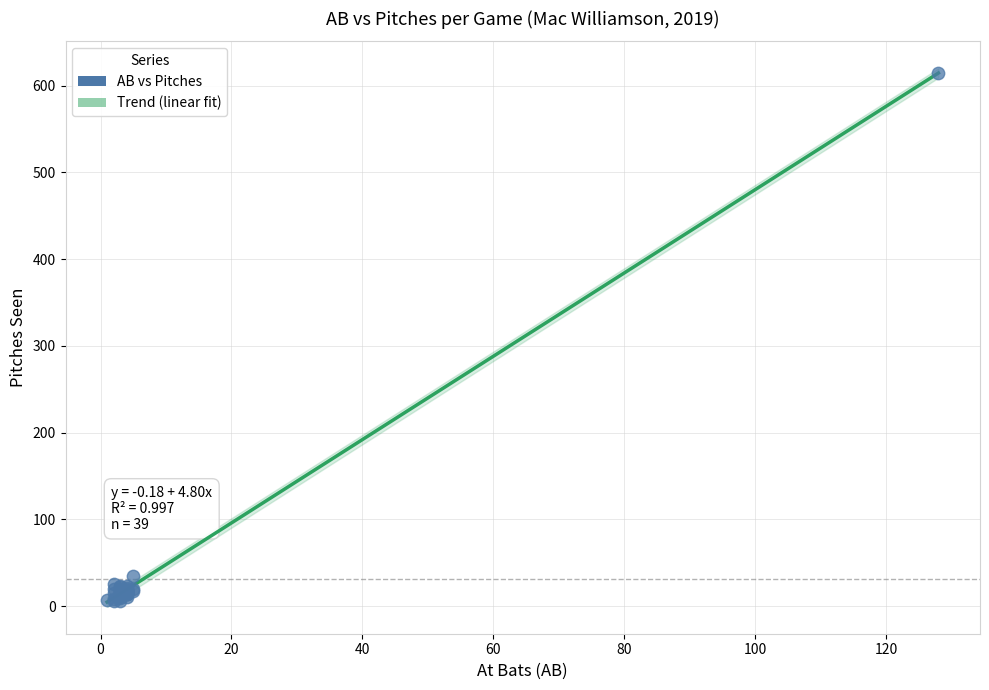

What Y value in the scatter plot is closest to 310?

35